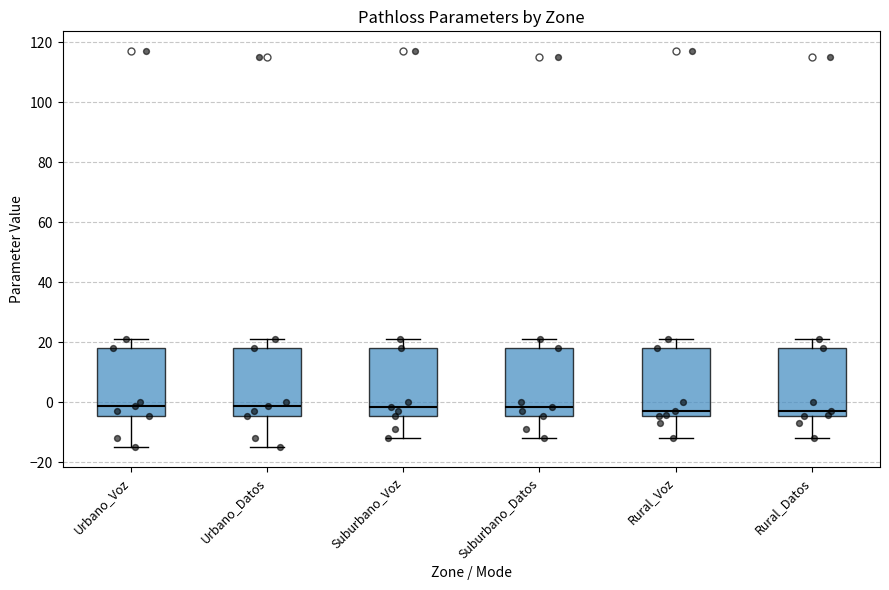

Reading left to right, transcribe this box plot: for each box, give where its median line is, the range the box spans, and where its two whiskers end, as read against the y-axis. The values are not printed on the chart, so give them approximately, as read against the axis.

Urbano_Voz: median -2, box -4 to 18, whiskers -14 to 20
Urbano_Datos: median -2, box -4 to 18, whiskers -14 to 20
Suburbano_Voz: median -2, box -4 to 18, whiskers -12 to 20
Suburbano_Datos: median -2, box -4 to 18, whiskers -12 to 20
Rural_Voz: median -2, box -4 to 18, whiskers -12 to 20
Rural_Datos: median -2, box -4 to 18, whiskers -12 to 20